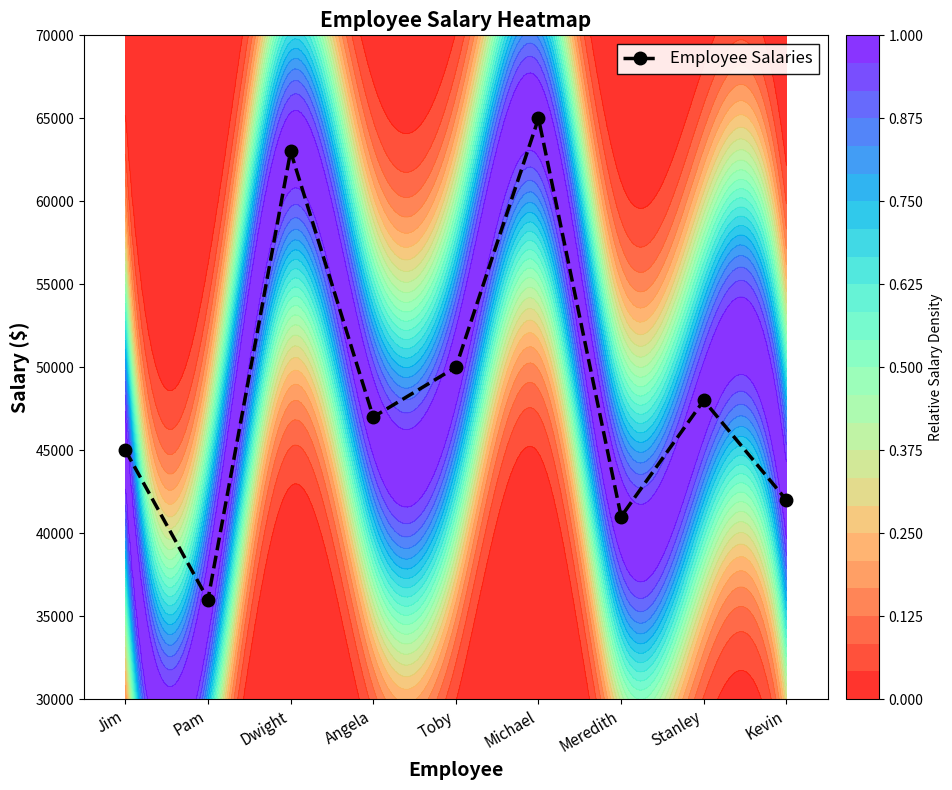

How many data points are above 47000?

4